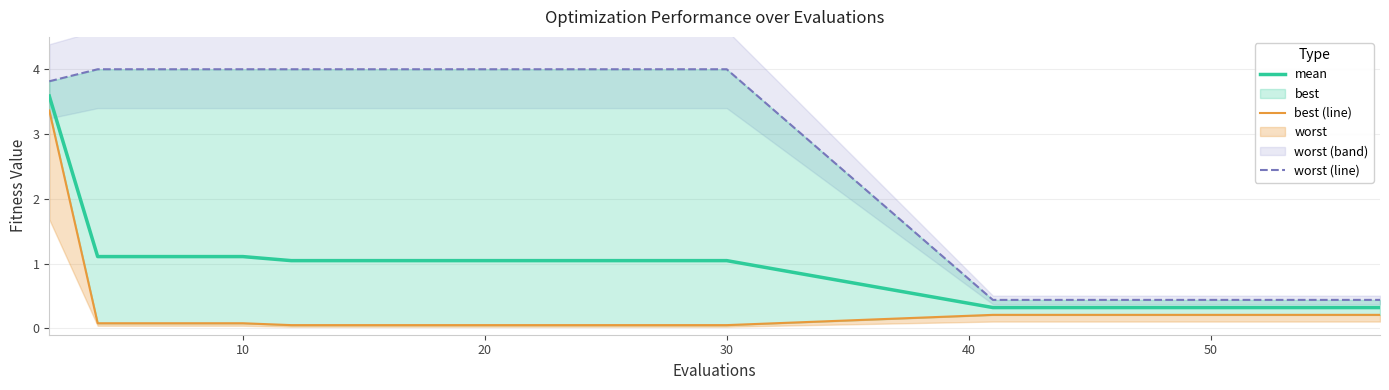

Which series has the widest spread of values?

worst (line)